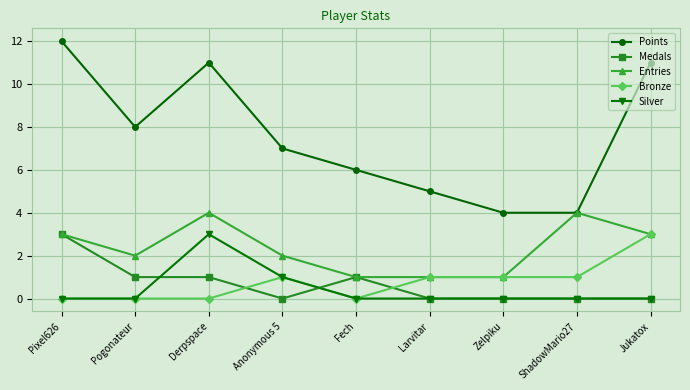

Count the Silver values in the range 0 to 1.

8